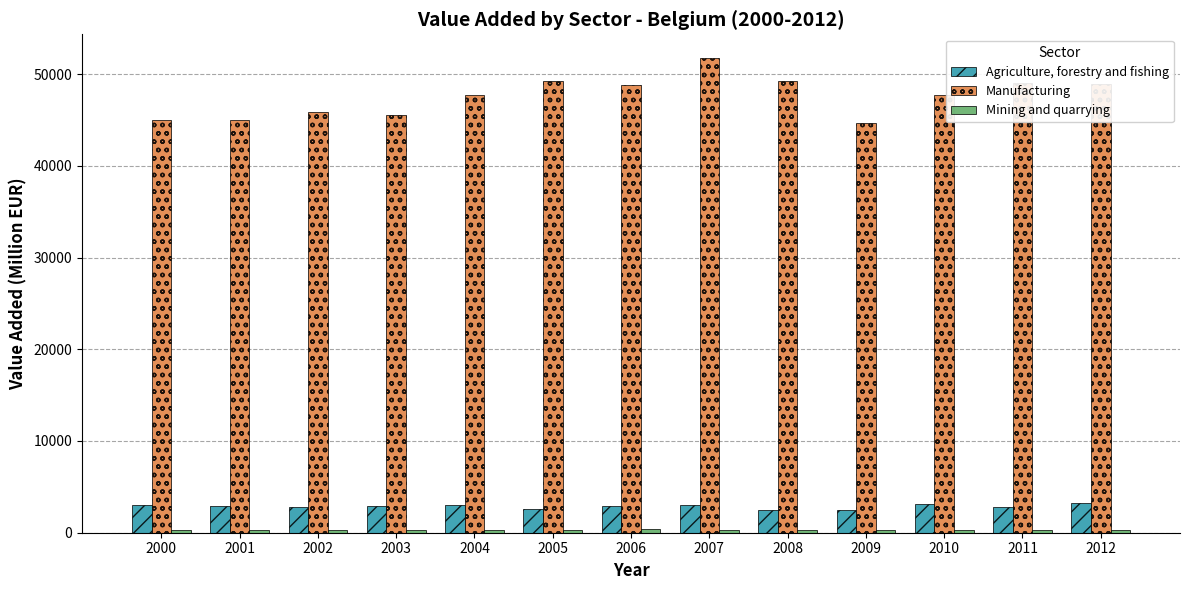

True or false: Agriculture, forestry and fishing has a value of 2499.1 at 2009.

True